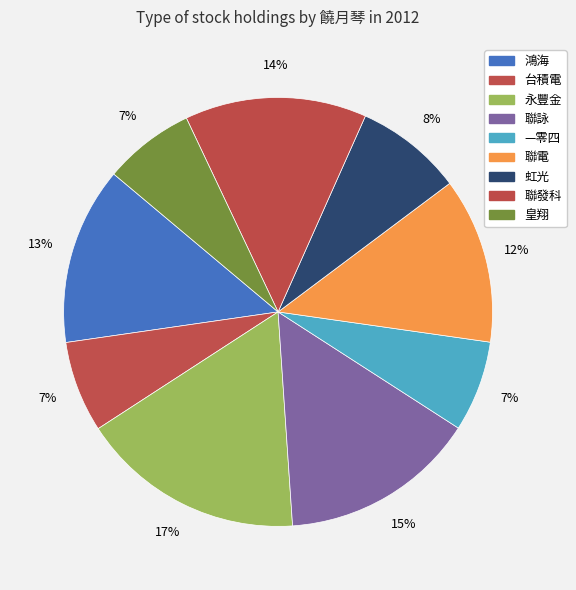

How many slices are in this pie chart?

9